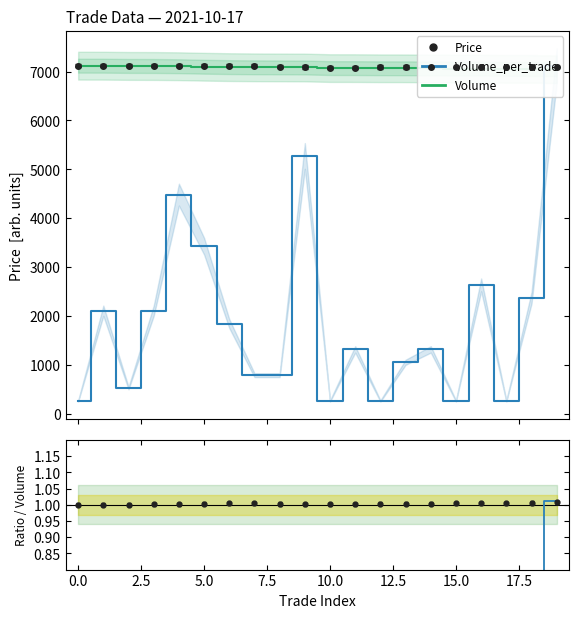

Is it true that Volume_per_trade equals 1.0 at 19?

True